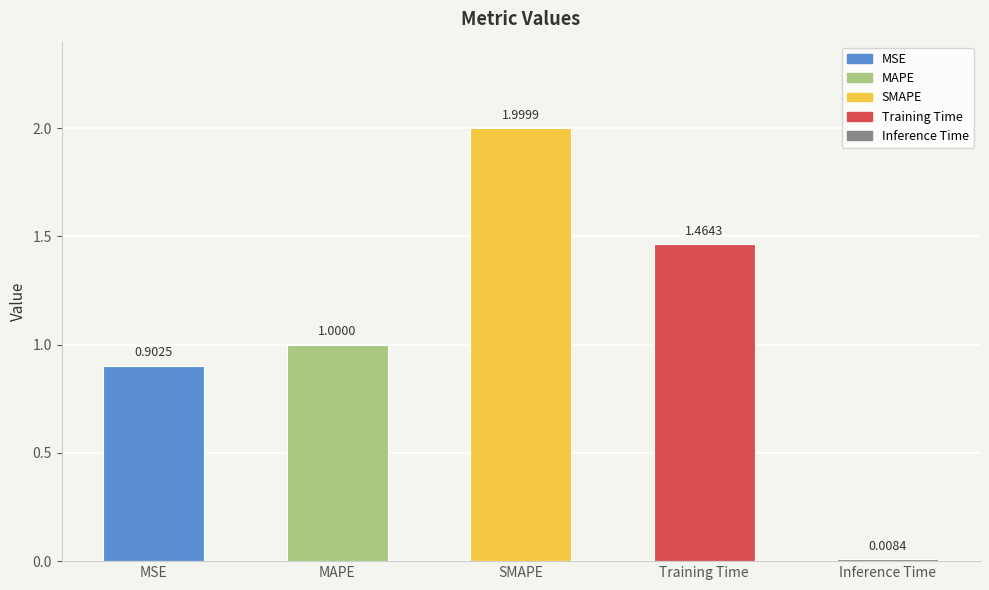

Is it true that the value at MSE is 0.9?

True